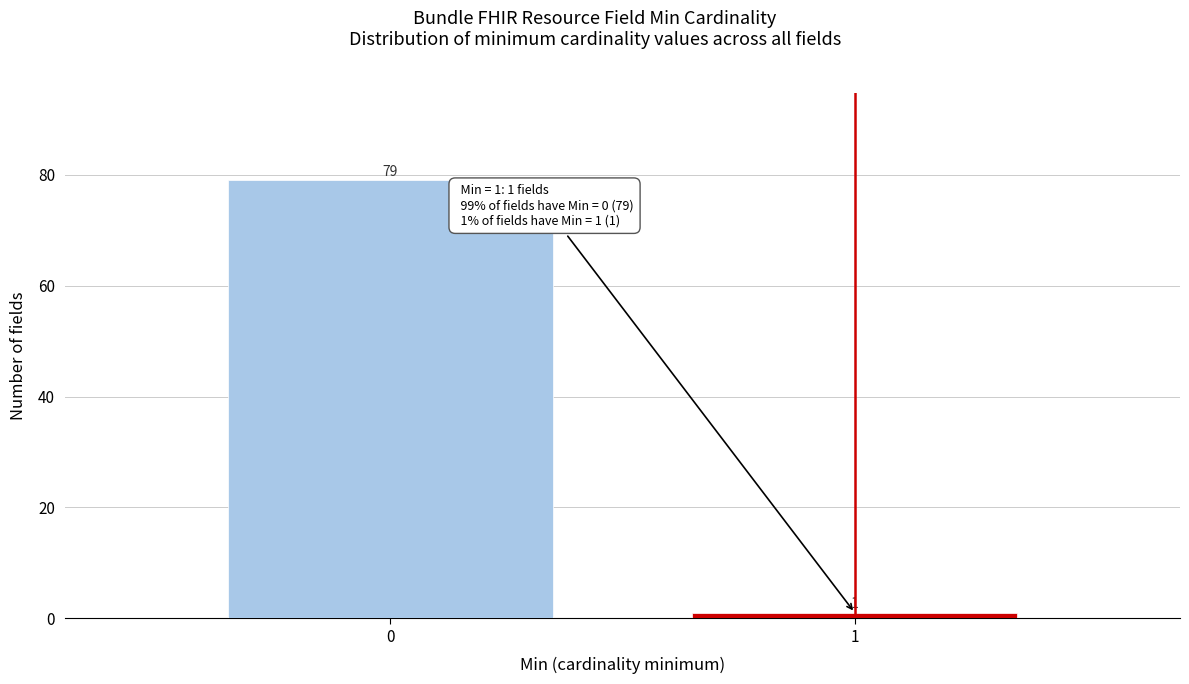

Reading right to left, list all the values displayed in this chart.

1	79